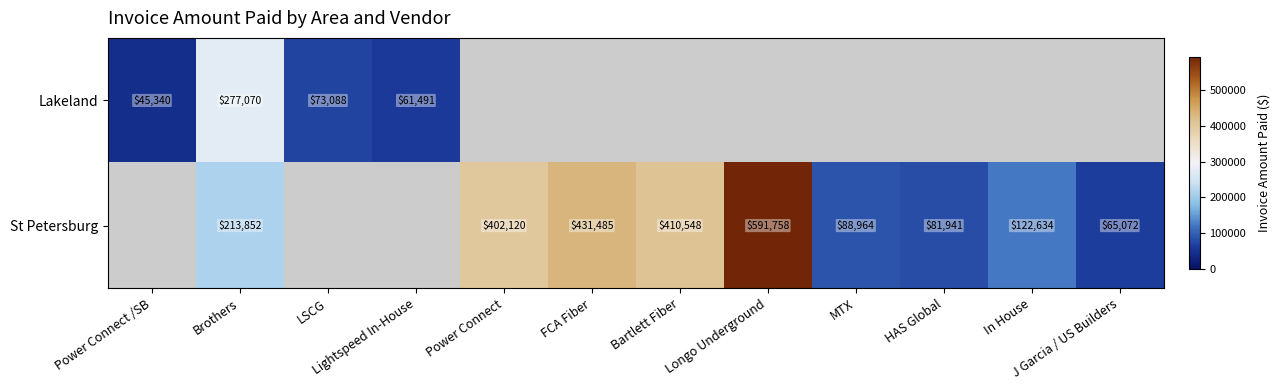

True or false: St Petersburg has a value of 410548 at Bartlett Fiber.

True